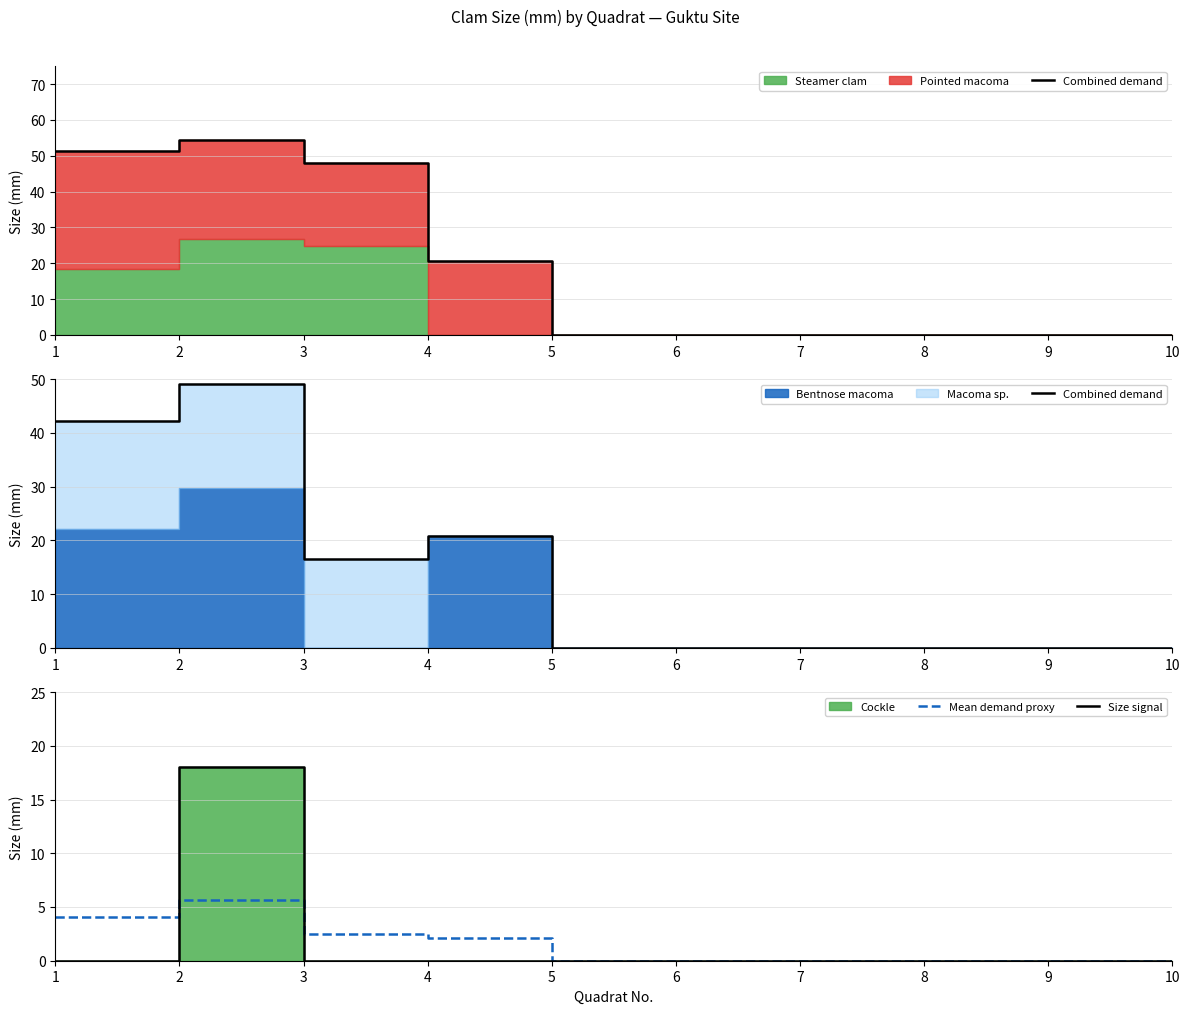

At how many categories does at least one series exceed 33?

2